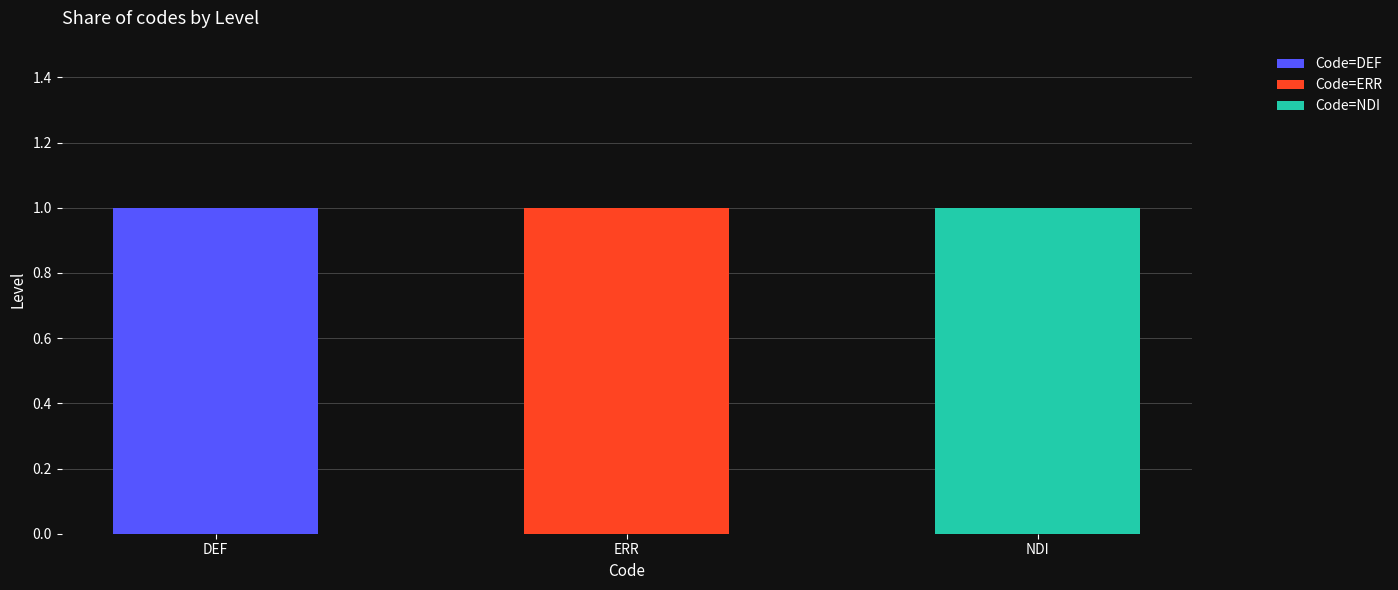

Reading right to left, what are the values for Code=DEF?

NDI=0	ERR=0	DEF=1